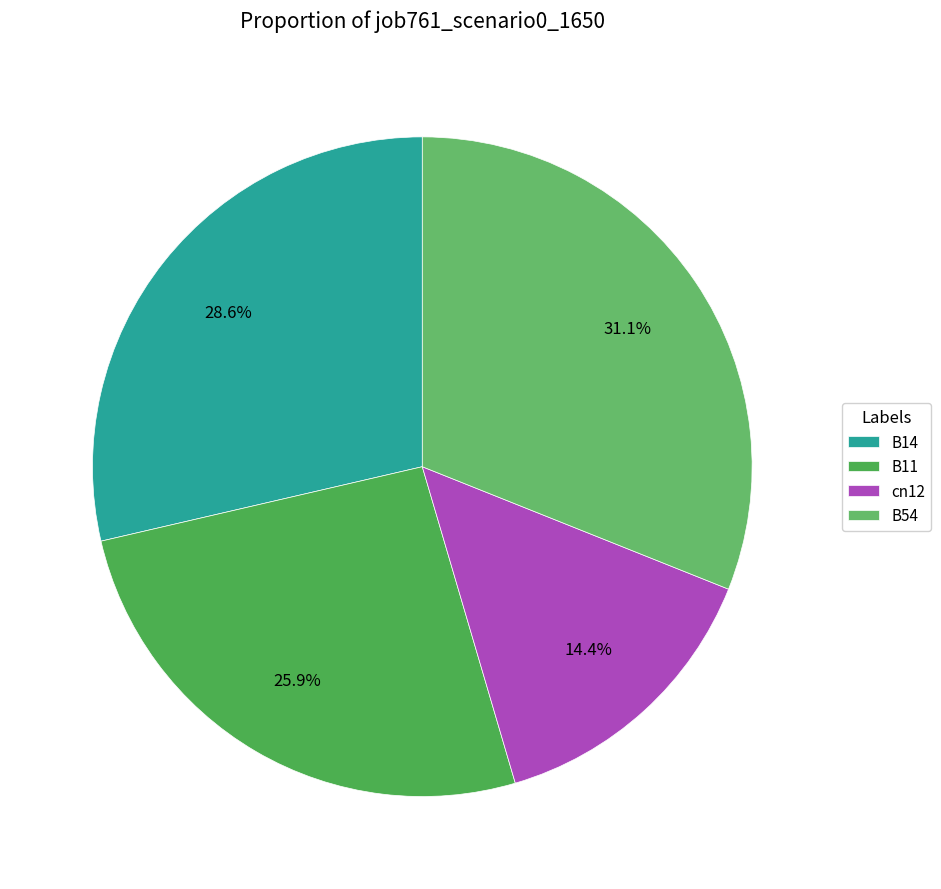

To the nearest percent, what is the combined percentage of B14 and cn12?

43%